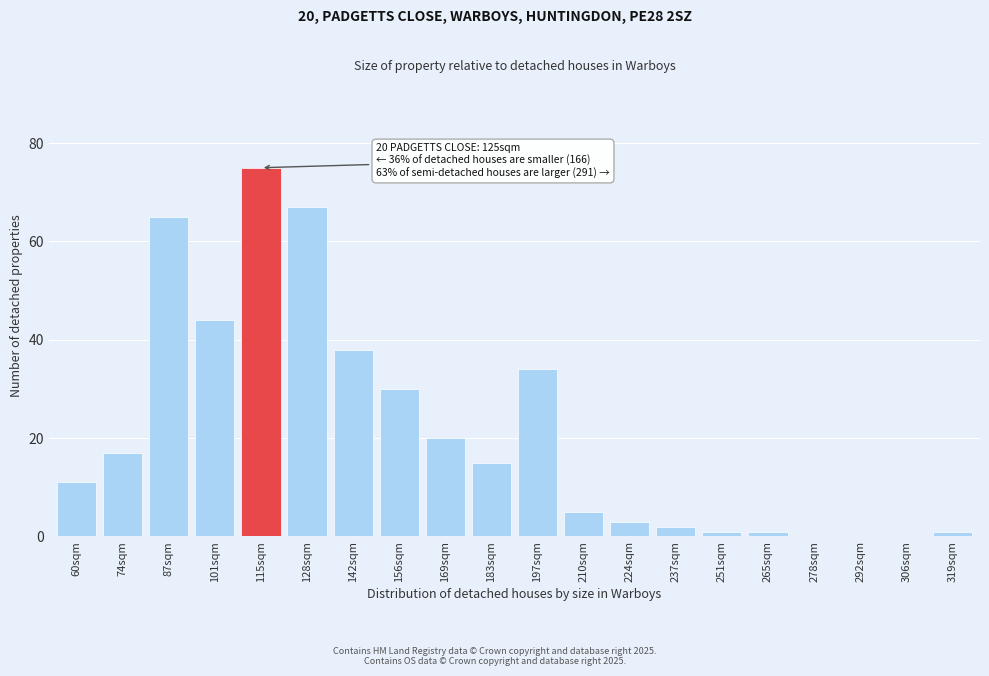

Reading left to right, transcribe all the data shown in this chart.

60sqm=11	74sqm=17	87sqm=65	101sqm=44	115sqm=75	128sqm=67	142sqm=38	156sqm=30	169sqm=20	183sqm=15	197sqm=34	210sqm=5	224sqm=3	237sqm=2	251sqm=1	265sqm=1	278sqm=0	292sqm=0	306sqm=0	319sqm=1